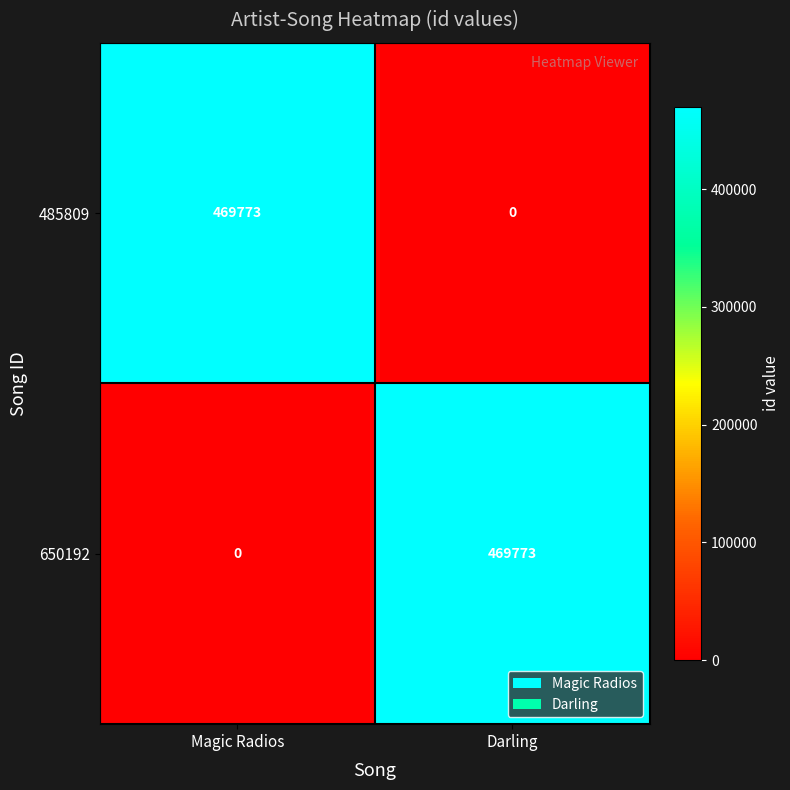

How many distinct data groups are displayed?

2